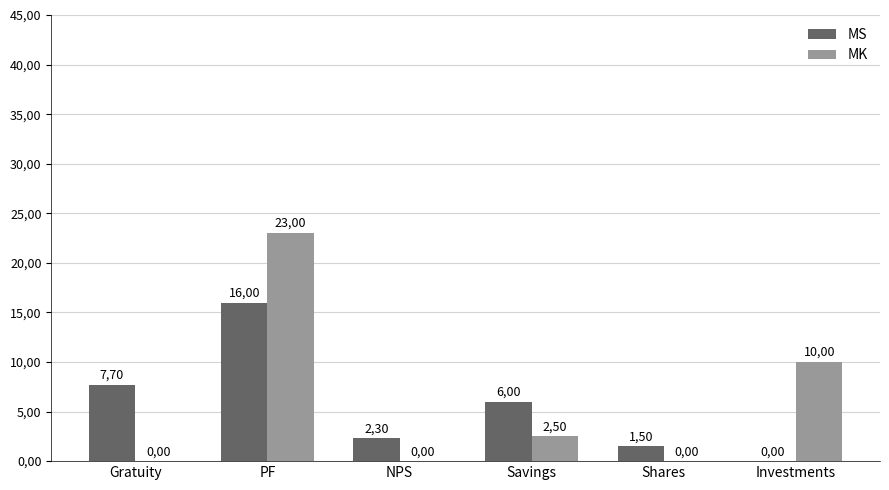

Reading right to left, what are all the values shown in this chart?

MS: 0.0	1.5	6.0	2.3	16.0	7.7
MK: 10.0	0.0	2.5	0.0	23.0	0.0